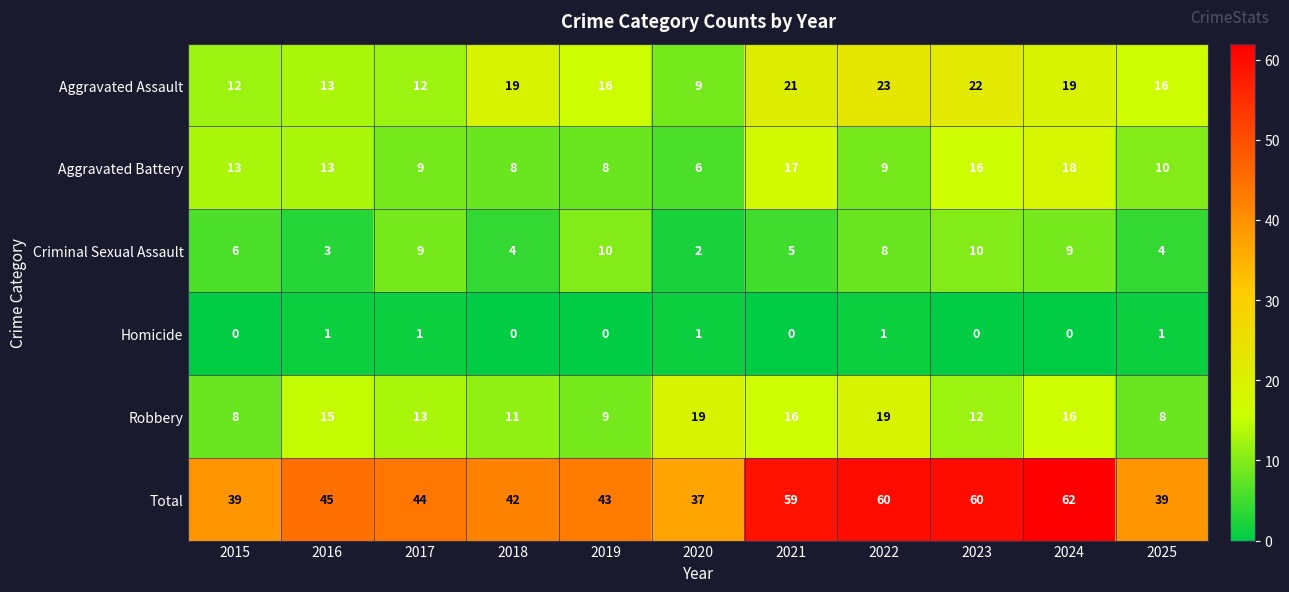

How many Criminal Sexual Assault values are between 4 and 9?

7